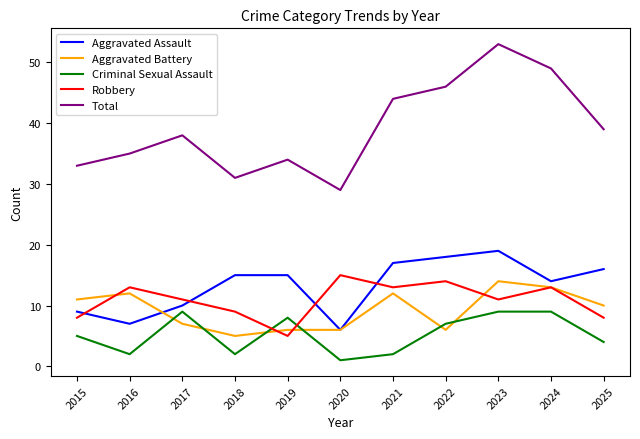

At which category does Aggravated Battery reach its first local valley?

2018